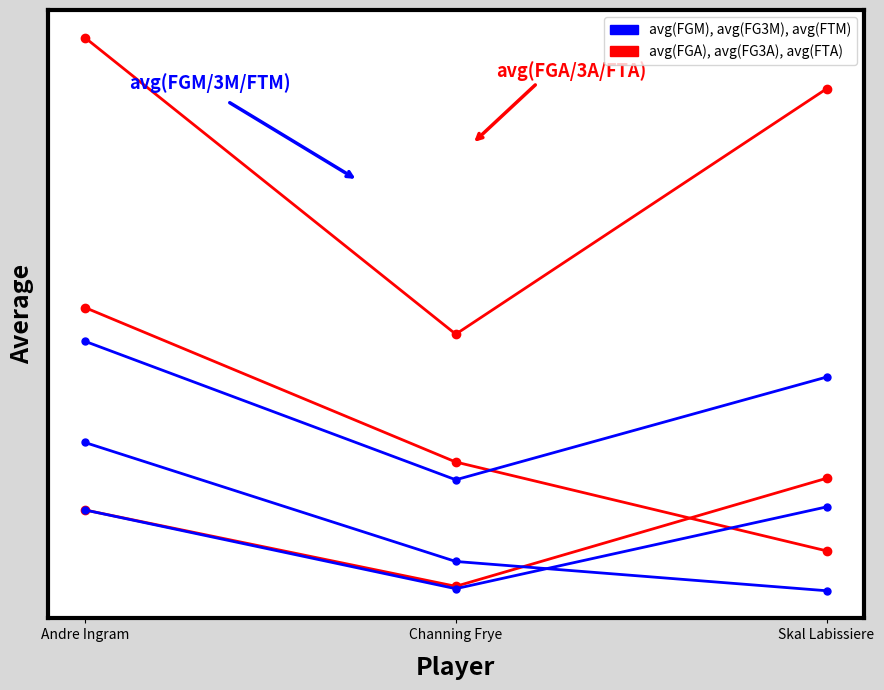

Which series has the largest range (max minus min)?

Data